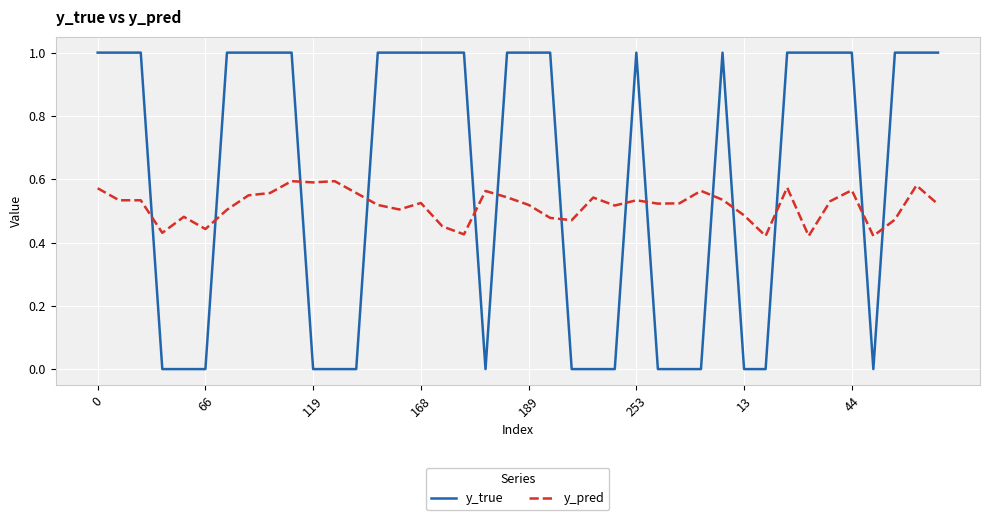

What is the maximum value for y_true?

1.0